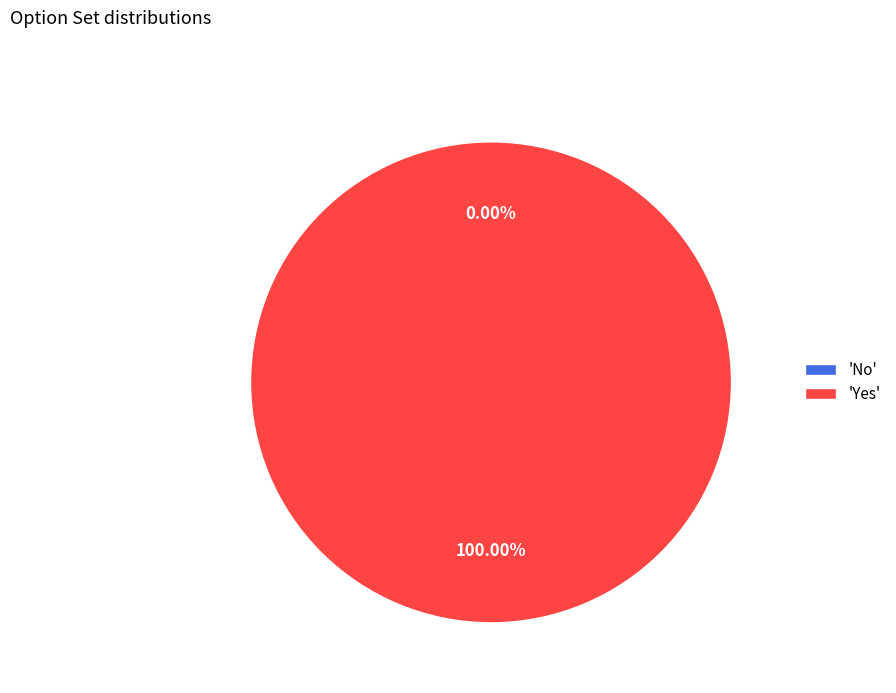

What is the largest slice in the pie chart?

Yes